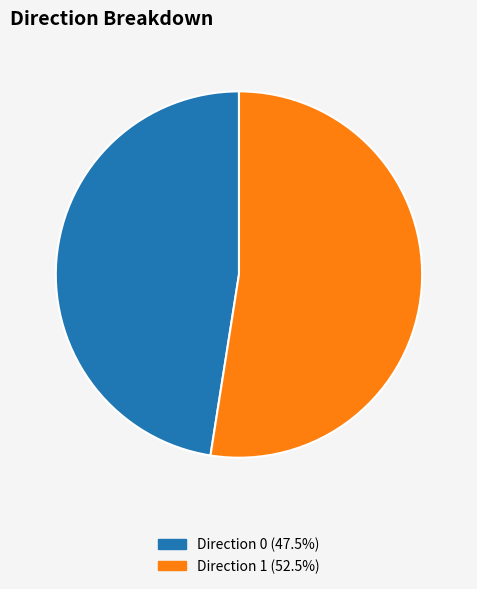

Is the sum of Direction 0 (47.5%) and Direction 1 (52.5%) greater than half?

Yes